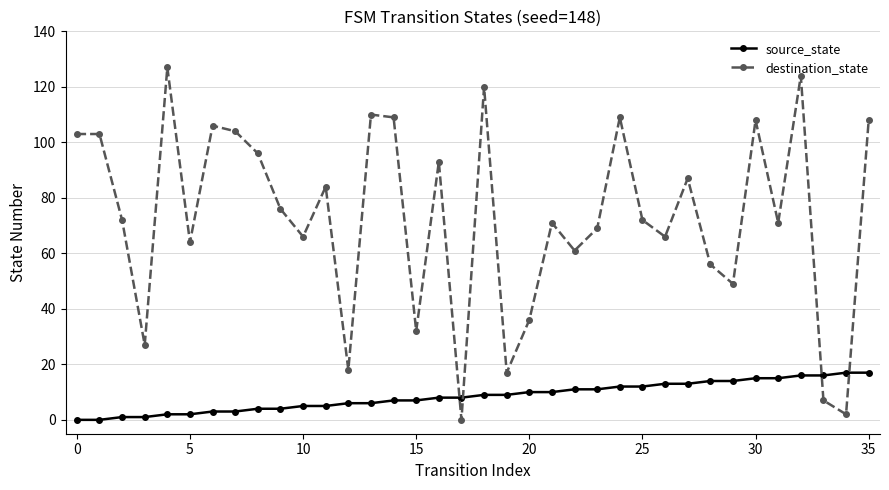

Rank the series by their maximum value, from lowest to highest.

source_state, destination_state